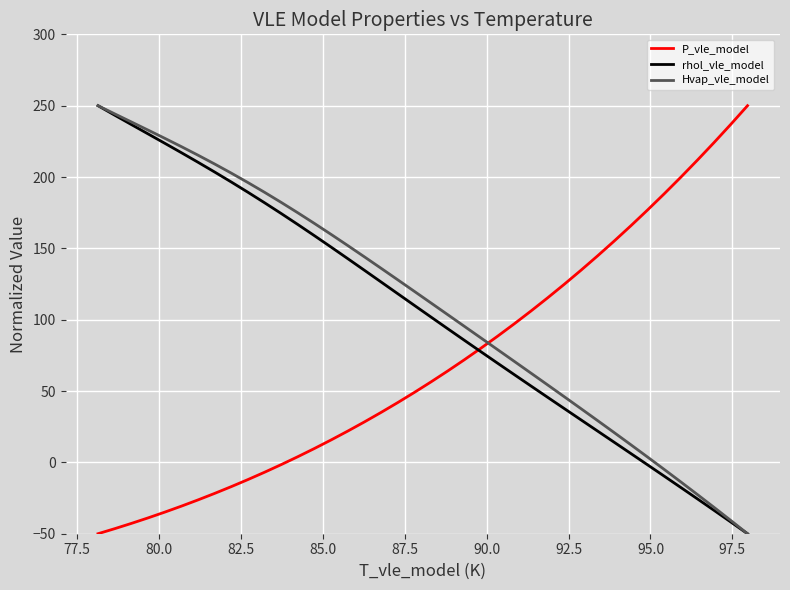

What is the minimum value shown in the chart?

-50.0